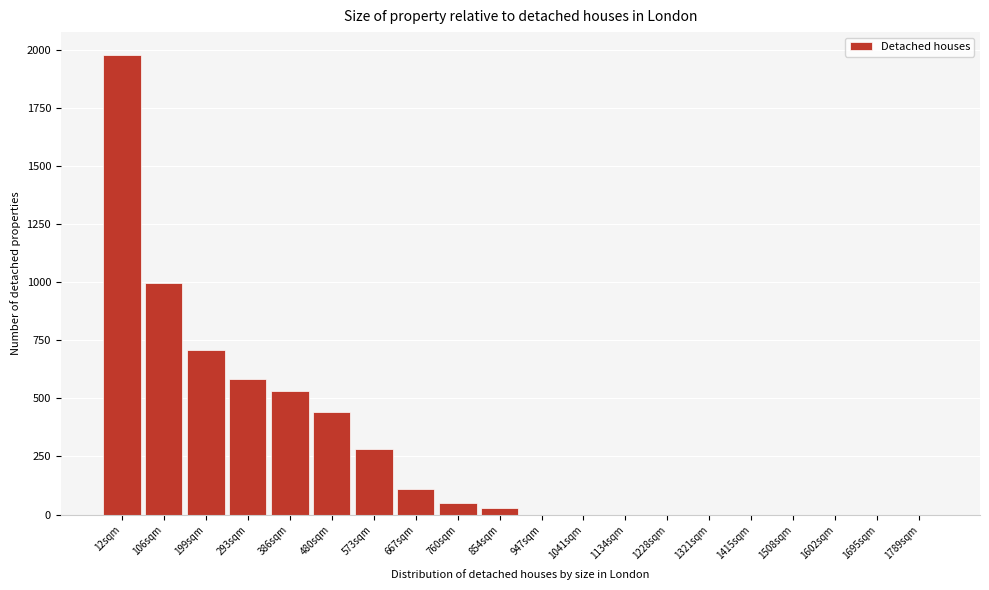

Reading right to left, what are all the values shown in this chart?

1789sqm=0	1695sqm=0	1602sqm=0	1508sqm=0	1415sqm=0	1321sqm=0	1228sqm=0	1134sqm=0	1041sqm=0	947sqm=0	854sqm=30	760sqm=50	667sqm=110	573sqm=282	480sqm=440	386sqm=532	293sqm=584	199sqm=706	106sqm=994	12sqm=1976